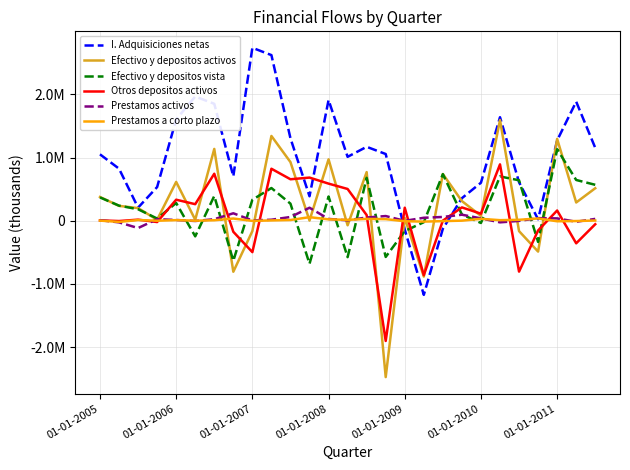

In Otros depositos activos, how many points are higher than both neighbors (excluding endpoints)?

9